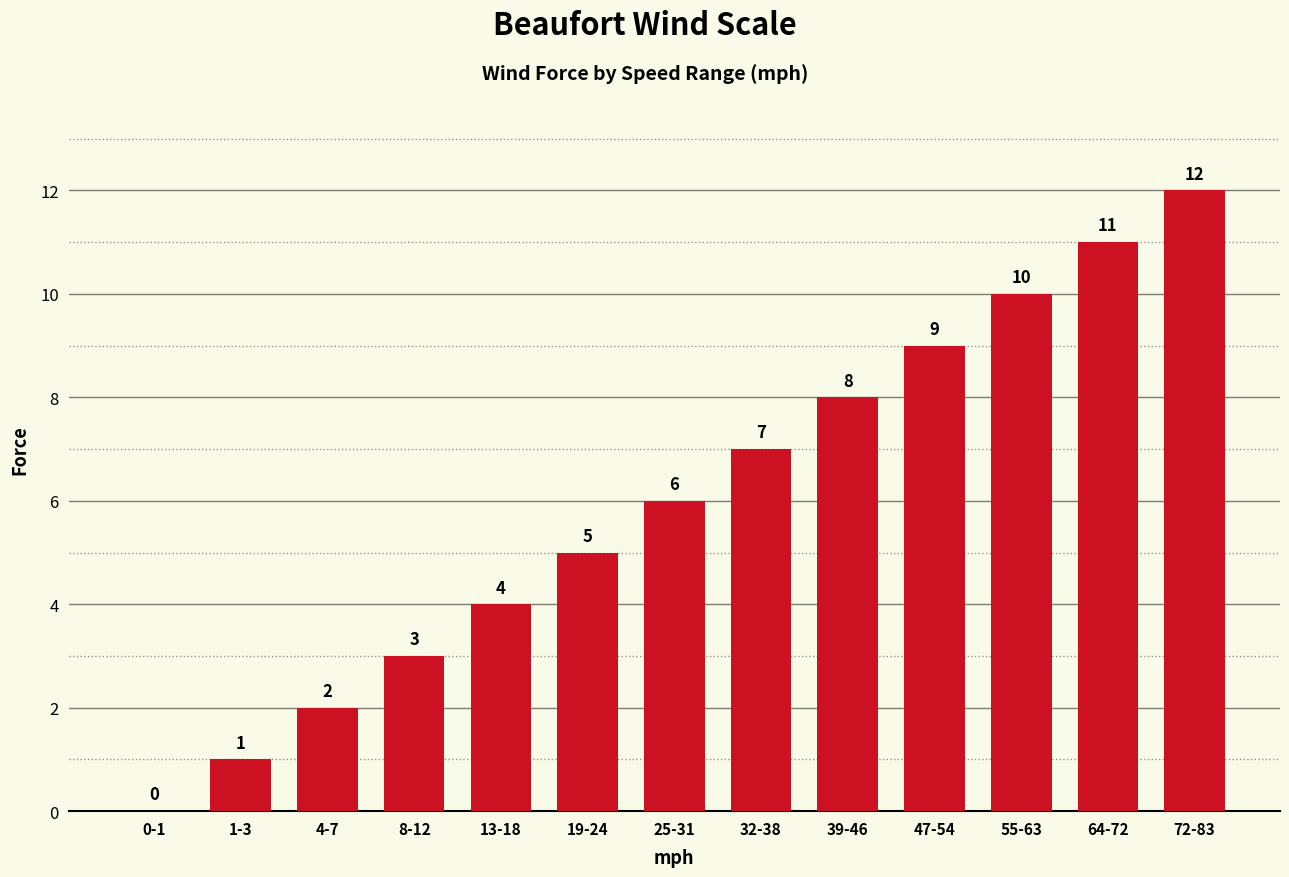

At which category does the chart reach its peak across all series?

72-83